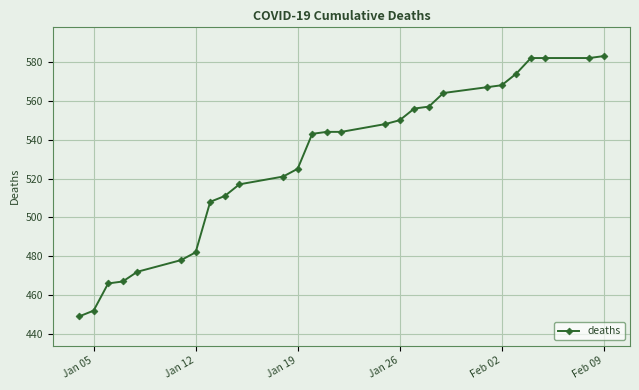

What is the smallest value displayed?

449